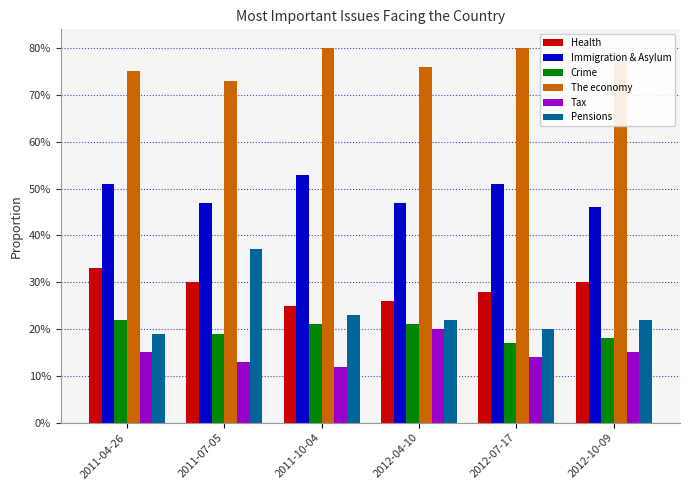

What is the spread (max minus min) of values at 2012-04-10?

56.0